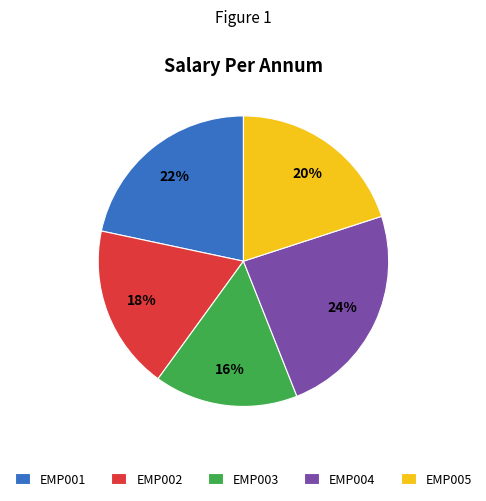

Is the sum of EMP005 and EMP002 greater than half?

No